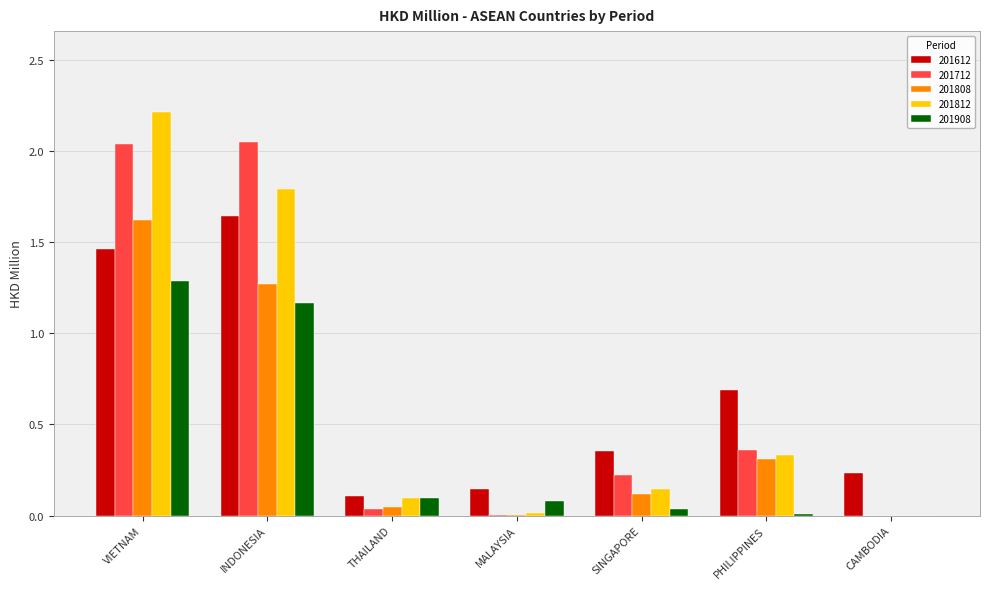

Where is 201812 nearest to the value 1?

PHILIPPINES